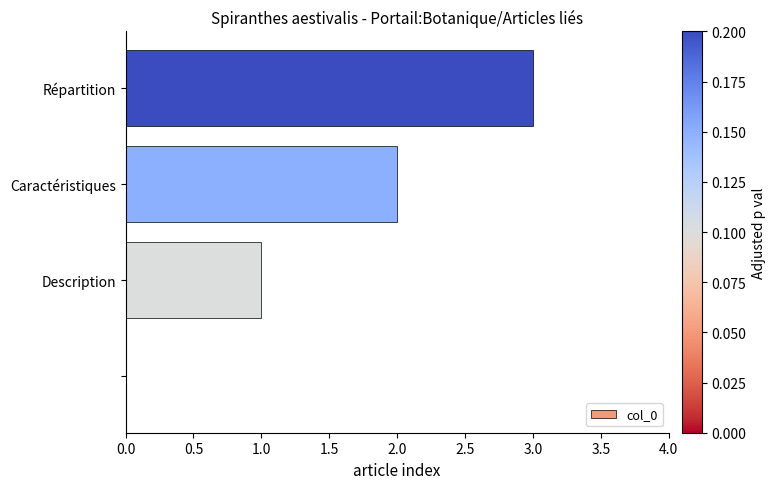

What is the sum of all values?

6